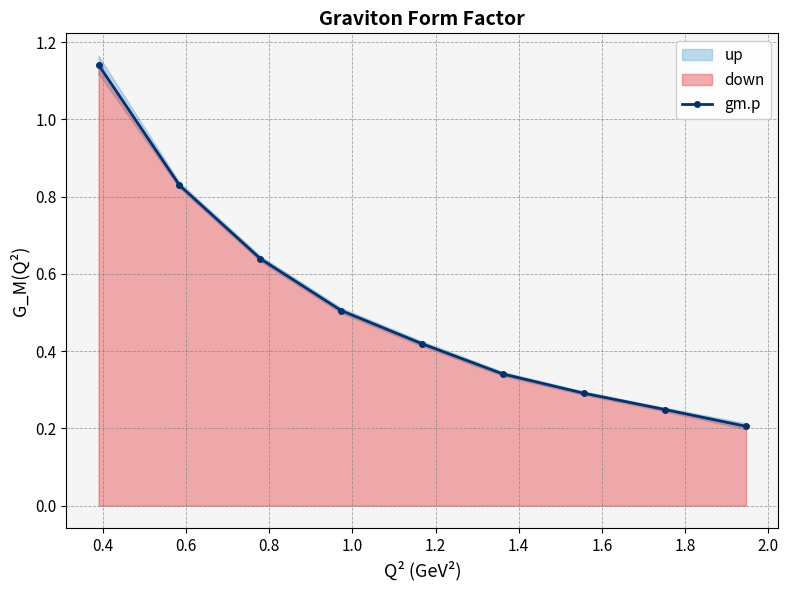

How many data points does each series have?

9